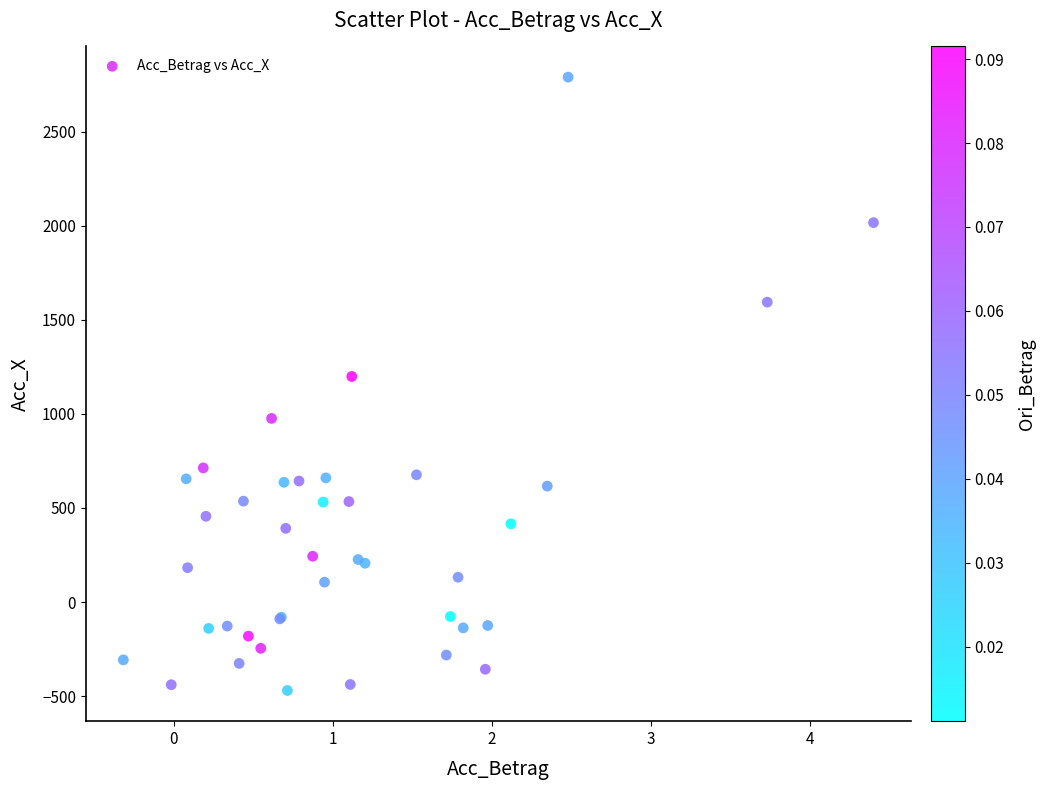

What Y value in the scatter plot is closest to 1159?

1198.6